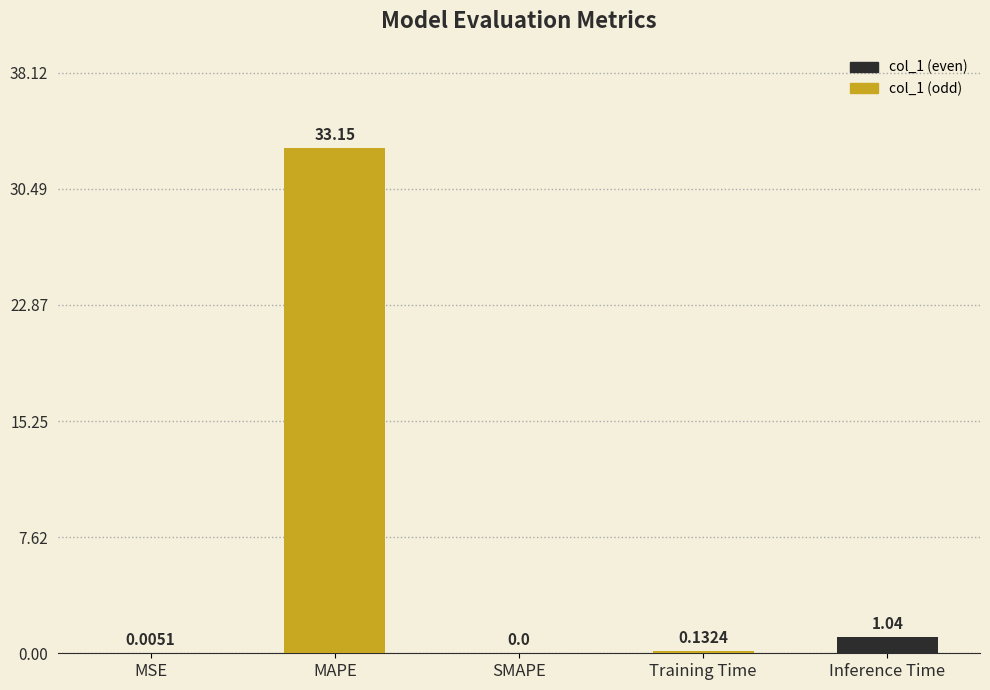

What is the sum of the values at MAPE and Training Time?

33.3